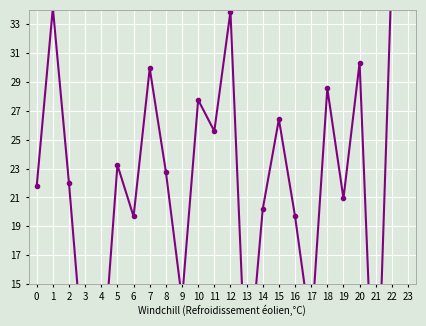

What is the value of the 16th point from the left?

26.4